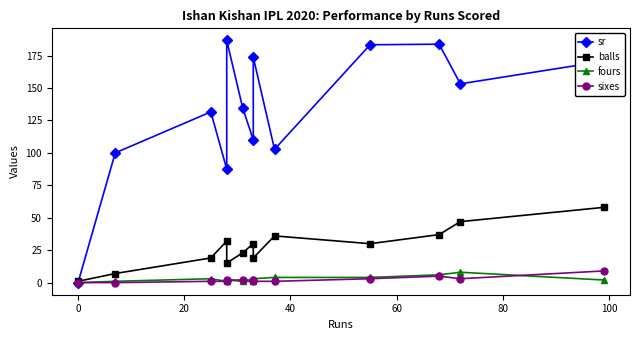

What is the highest value of the sr series?

186.7